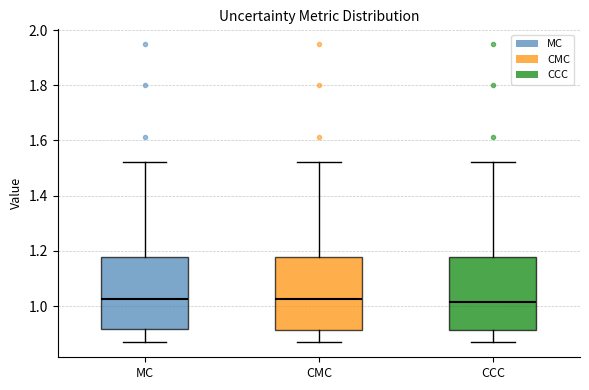

Where is the lower edge of the box for CCC on the y-axis? The values are not printed on the chart, so give them approximately, as read against the axis.

0.92